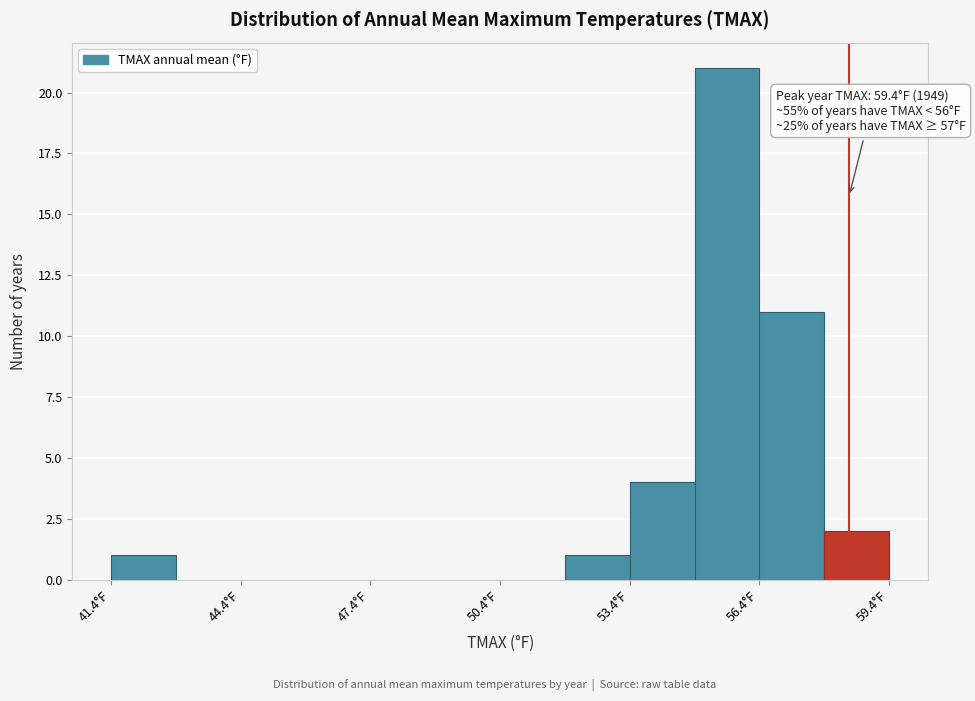

Read against the x-axis, roughly where is the centre of the tallest bar?

55.5